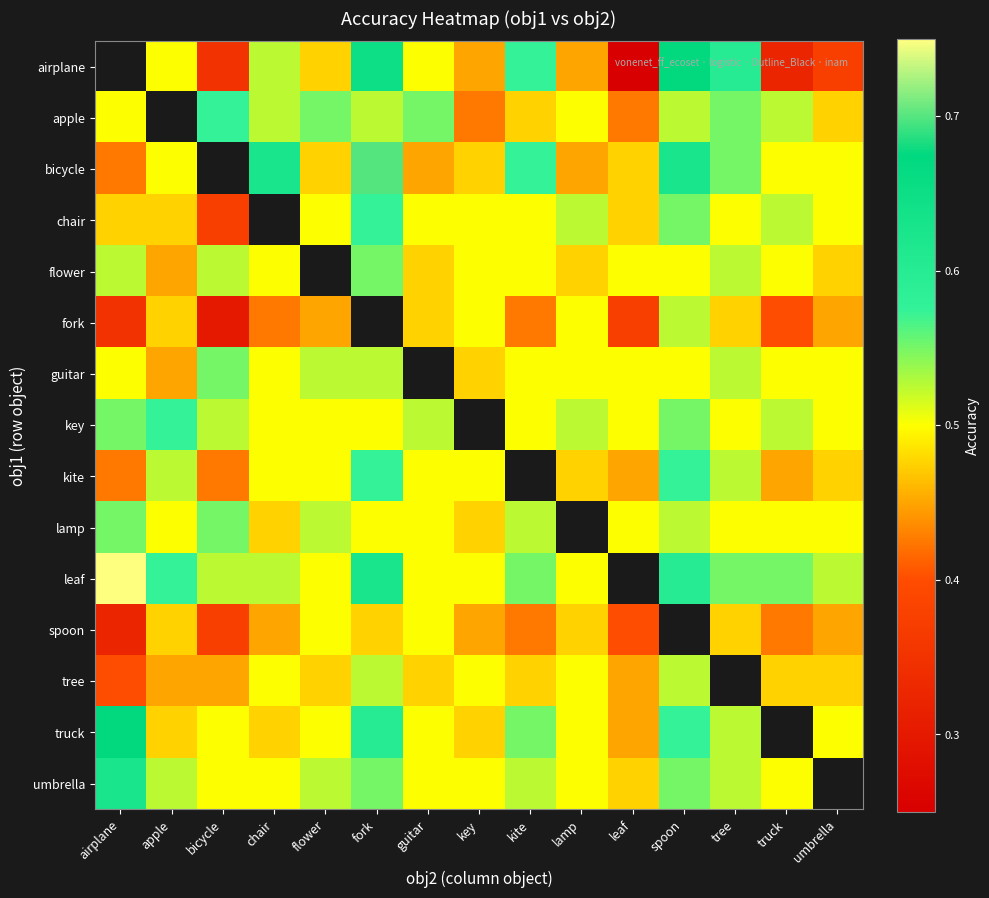

At which label does flower reach its peak?

fork